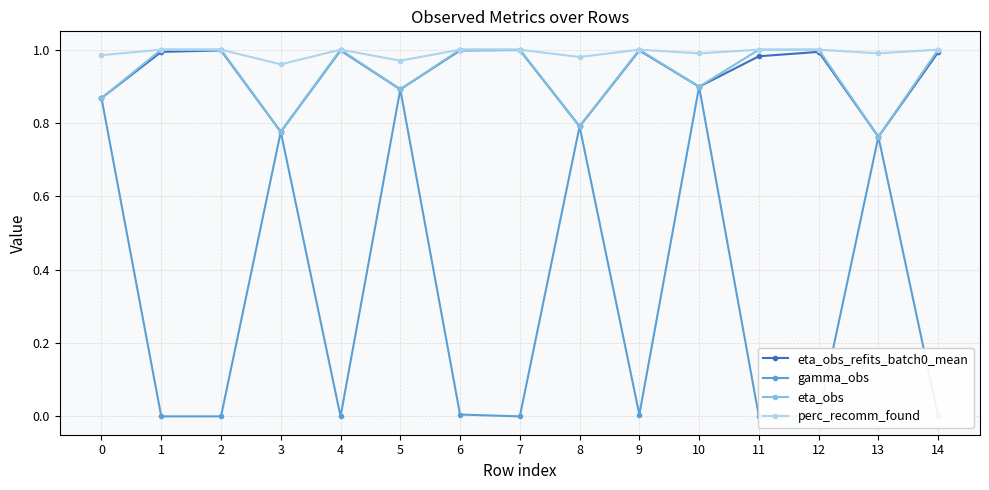

What is the difference between the eta_obs_refits_batch0_mean values at 7 and 10?

0.1